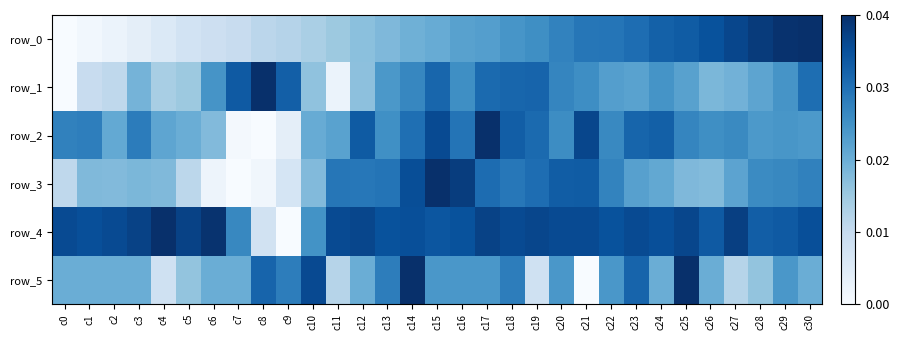

Between c0 and c8, which series saw the biggest shift?

row_1